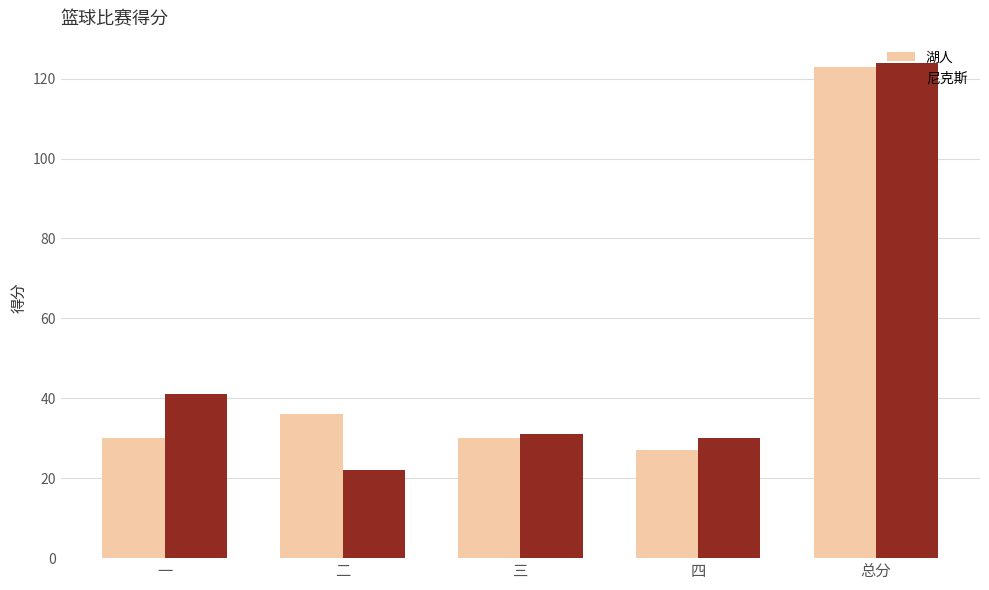

How many categories are shown in the chart?

5